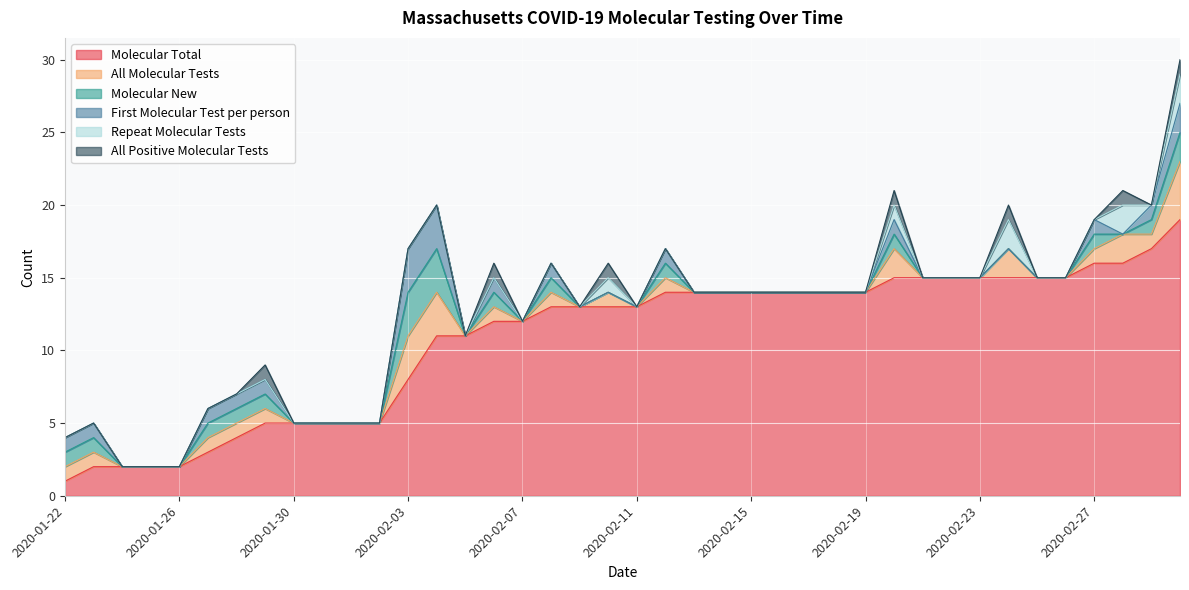

Where is All Molecular Tests nearest to the value 2?

2020-02-20